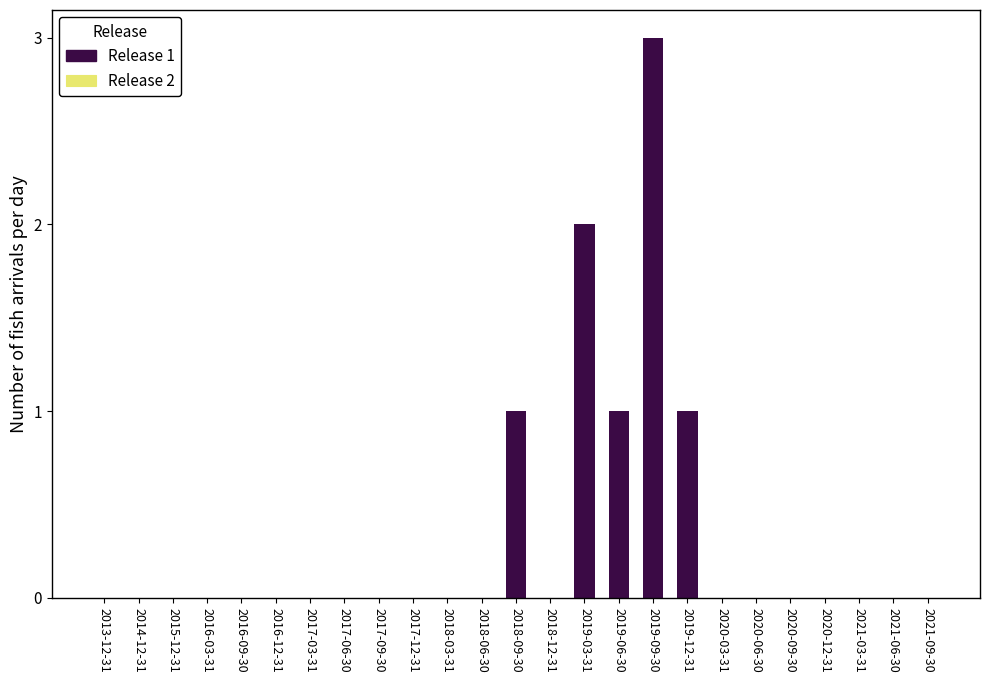

Reading left to right, extract all data points from this chart.

2013-12-31=0	2014-12-31=0	2015-12-31=0	2016-03-31=0	2016-09-30=0	2016-12-31=0	2017-03-31=0	2017-06-30=0	2017-09-30=0	2017-12-31=0	2018-03-31=0	2018-06-30=0	2018-09-30=1	2018-12-31=0	2019-03-31=2	2019-06-30=1	2019-09-30=3	2019-12-31=1	2020-03-31=0	2020-06-30=0	2020-09-30=0	2020-12-31=0	2021-03-31=0	2021-06-30=0	2021-09-30=0